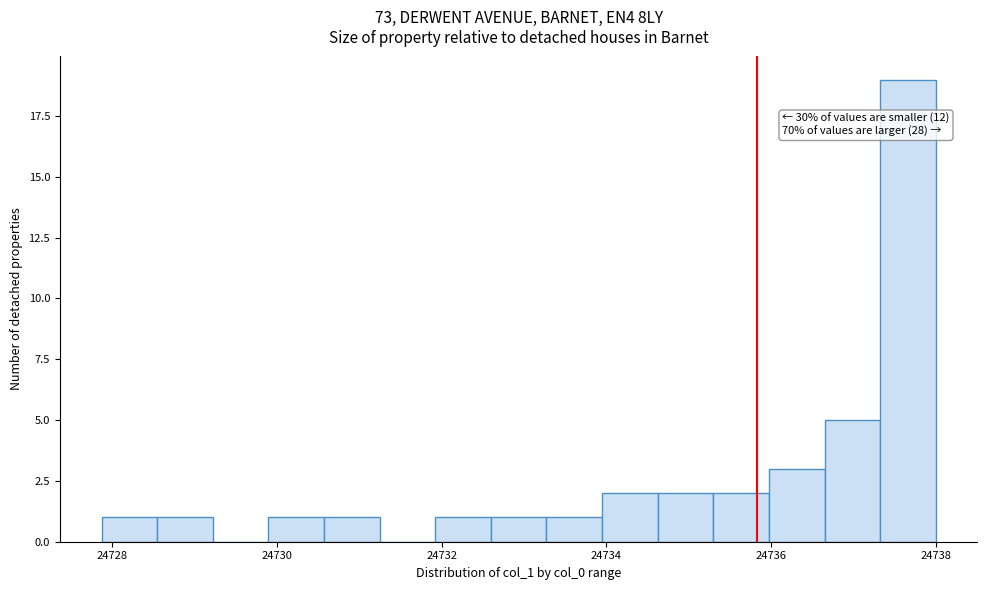

Read against the x-axis, roughly where is the centre of the tallest bar?

24737.6